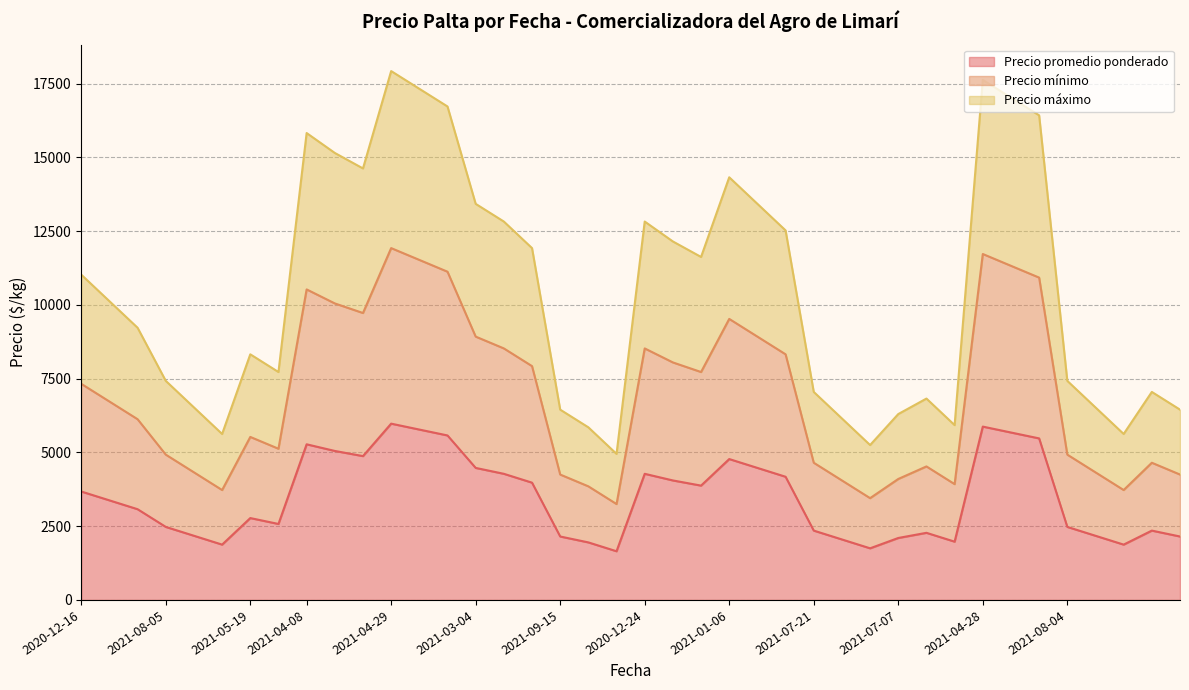

The value of Precio promedio ponderado at 2021-04-29 is 5975. True or false?

True